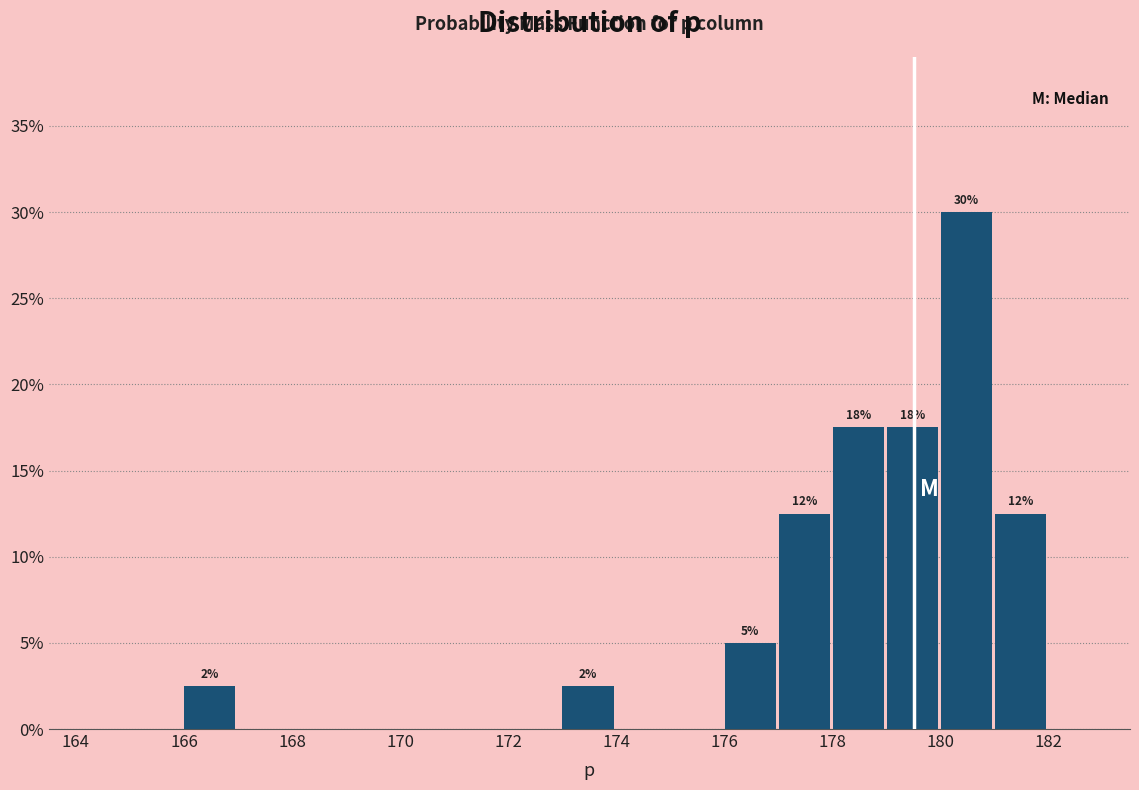

Over which range of the x-axis is the bar tallest?

180 to 181